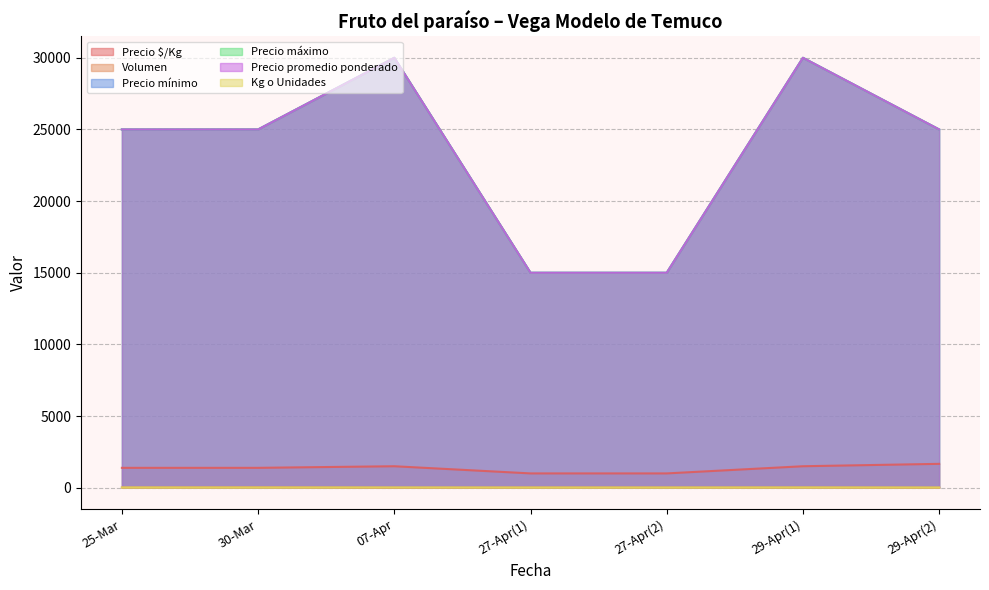

Rank the categories by Precio máximo value from lowest to highest.

27-Apr(1), 27-Apr(2), 25-Mar, 30-Mar, 29-Apr(2), 07-Apr, 29-Apr(1)